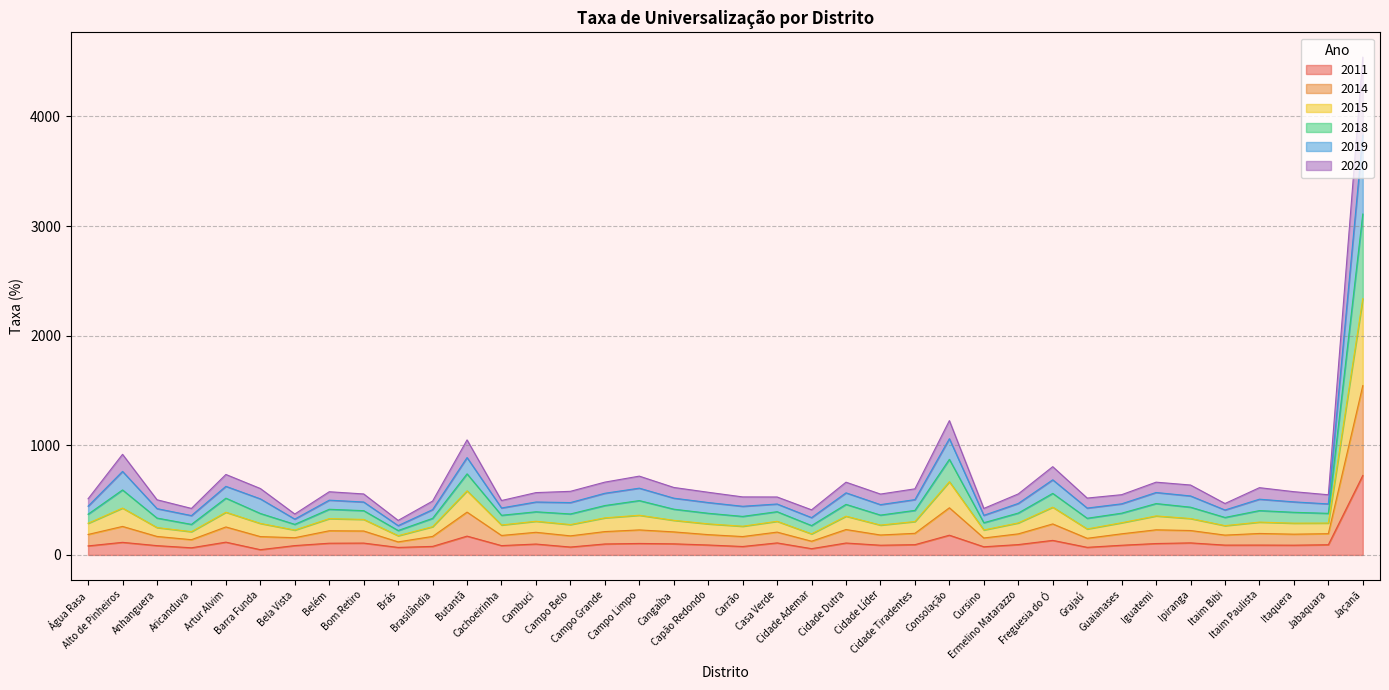

What is the label of the 33rd point from the right?

Barra Funda